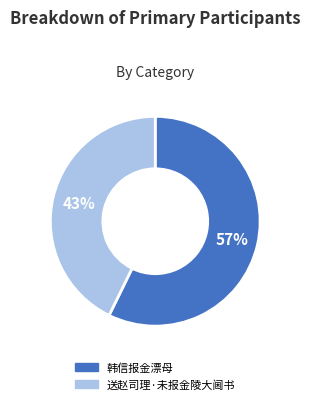

The 韩信报金漂母 slice represents 66% of the pie. True or false?

False